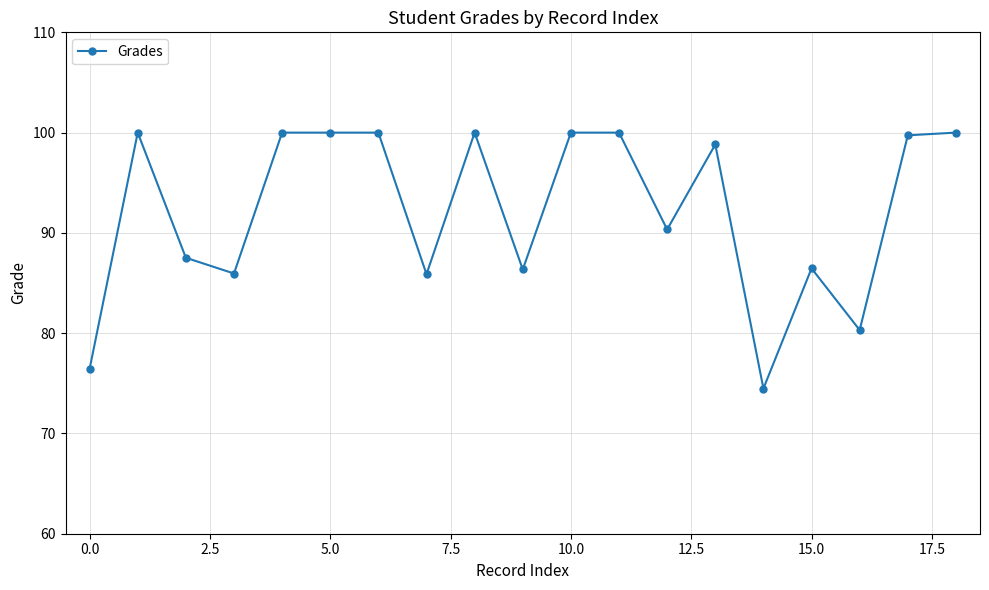

Does the chart display data point markers on the line(s)?

Yes